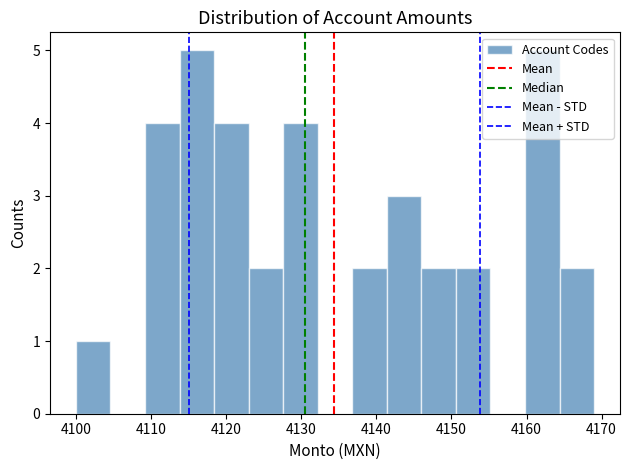

Reading left to right, list every bar in this chart as the range it spans on the x-axis followed by its height. Neither the bar edges nor the heights are printed on the chart, so give them approximately, as read against the axes.

4100.0 to 4104.6: 1
4104.6 to 4109.2: 0
4109.2 to 4113.8: 4
4113.8 to 4118.4: 5
4118.4 to 4123.0: 4
4123.0 to 4127.6: 2
4127.6 to 4132.2: 4
4132.2 to 4136.8: 0
4136.8 to 4141.4: 2
4141.4 to 4146.0: 3
4146.0 to 4150.6: 2
4150.6 to 4155.2: 2
4155.2 to 4159.8: 0
4159.8 to 4164.4: 5
4164.4 to 4169.0: 2